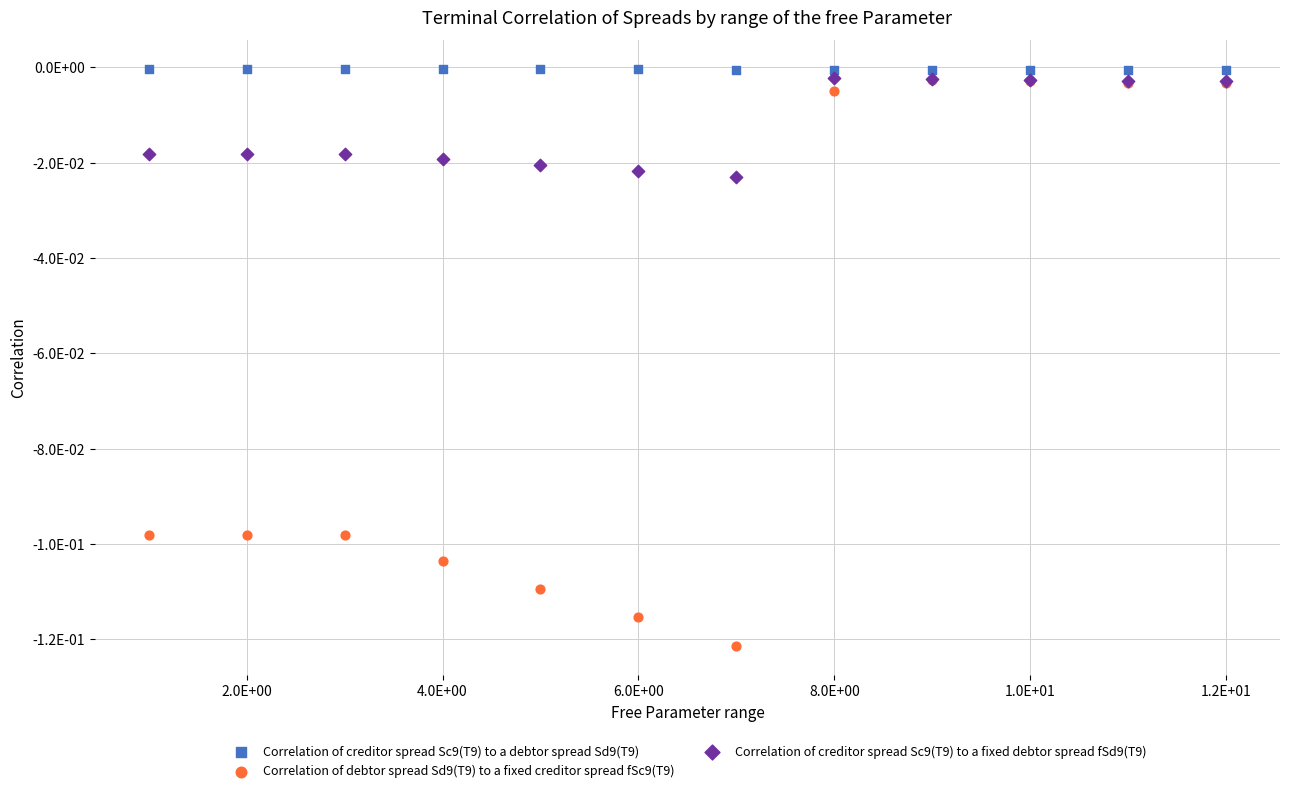

Which series has the largest Y range (max minus min)?

Correlation of debtor spread Sd9(T9) to a fixed creditor spread fSc9(T9)